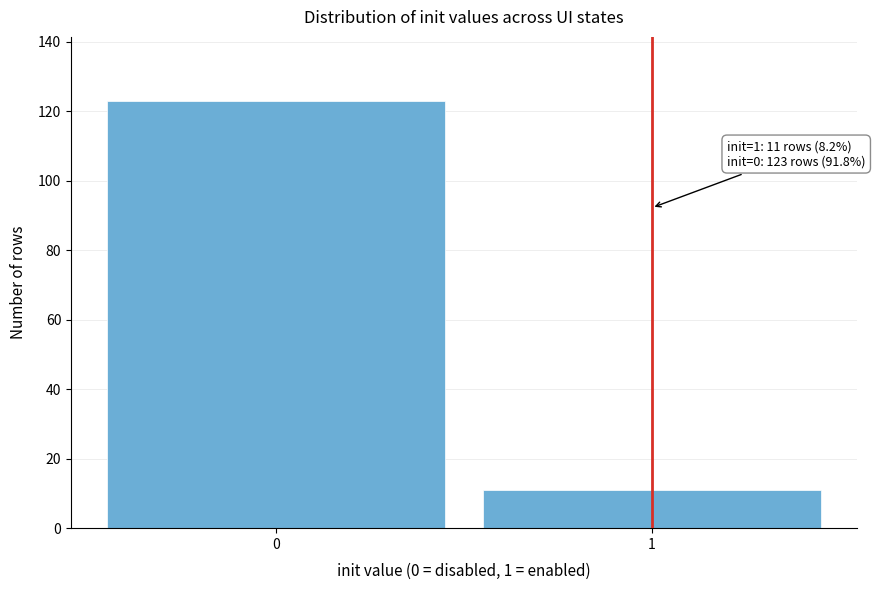

Reading right to left, transcribe all the data shown in this chart.

11	123